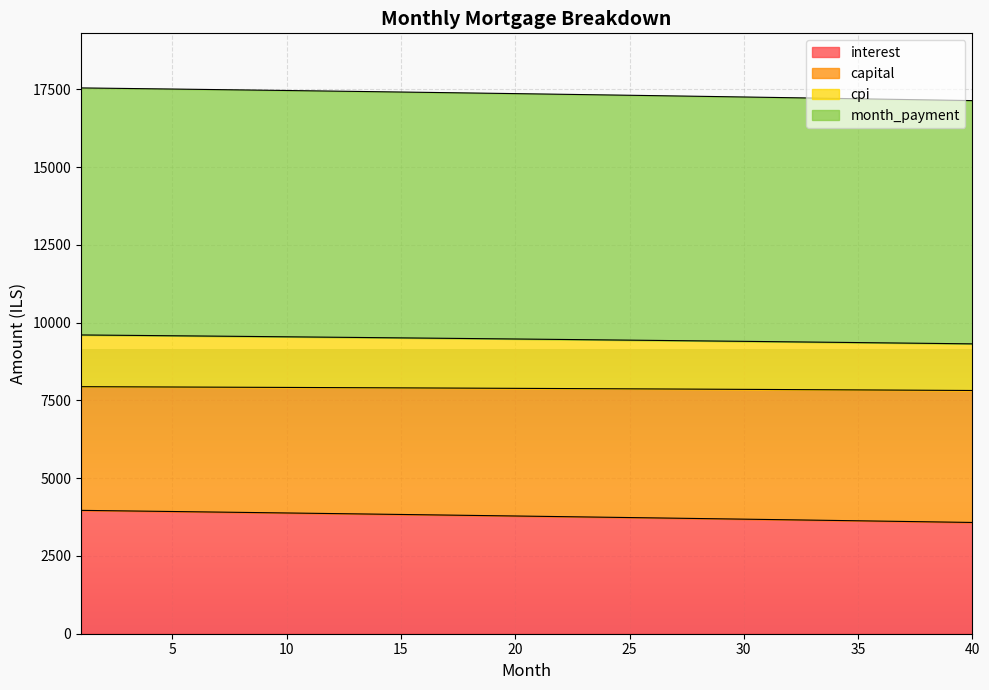

What is the lowest value of the interest series?

3576.2